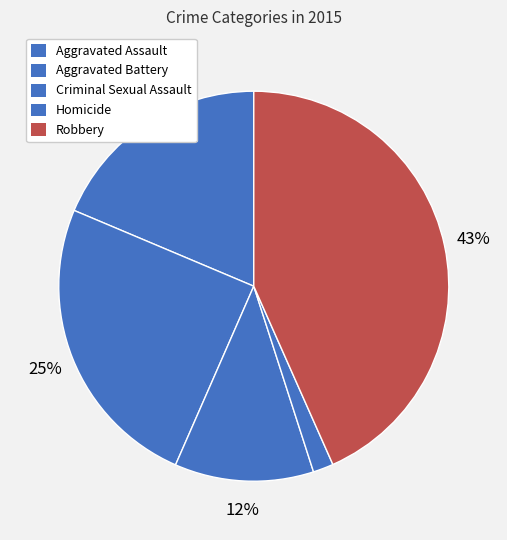

Is Aggravated Battery the majority of the pie?

No